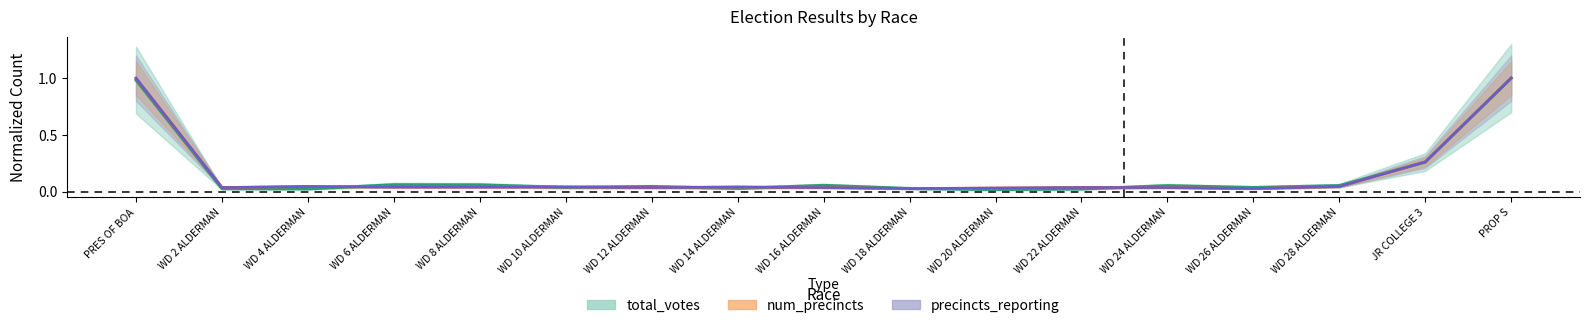

What is the sum of all total_votes values?

2.8